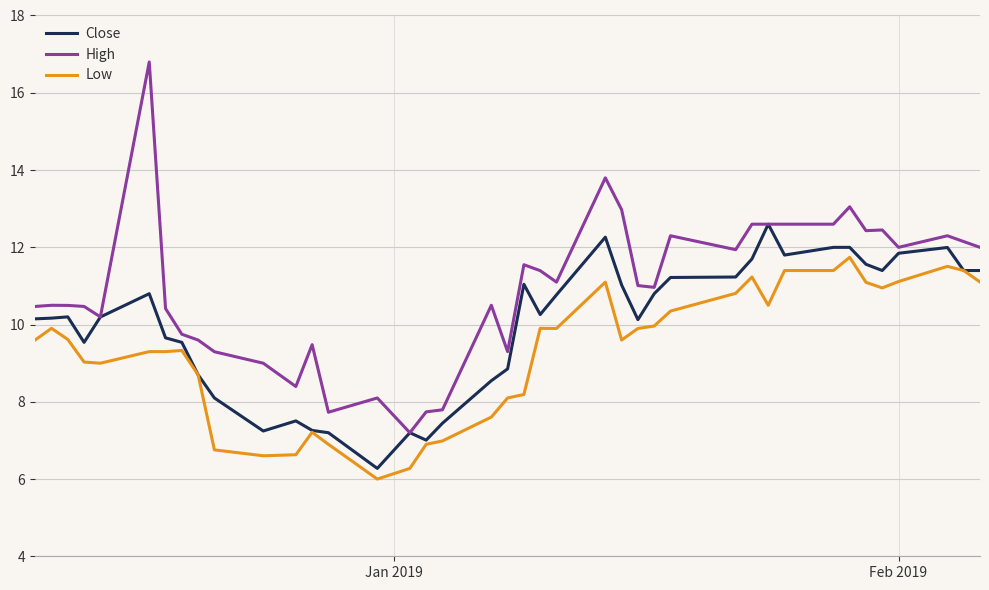

What is the minimum value shown in the chart?

6.0